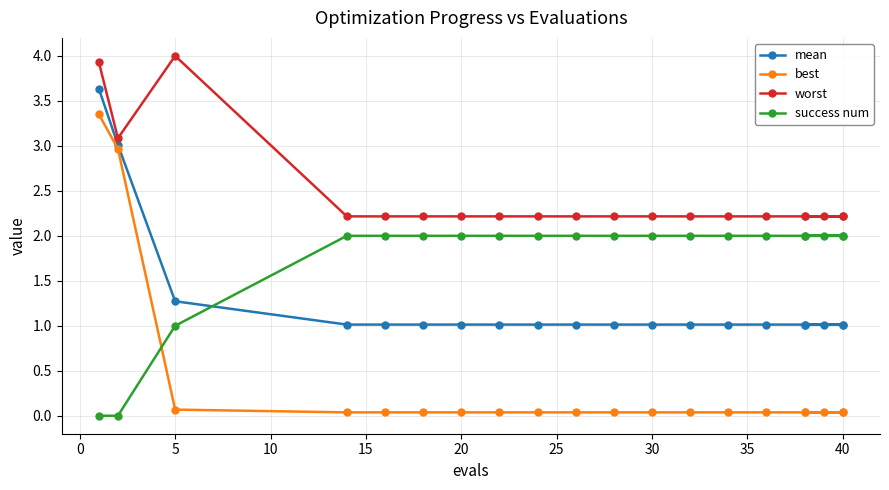

After their last crossing, which series has the higher values: success num or best?

success num